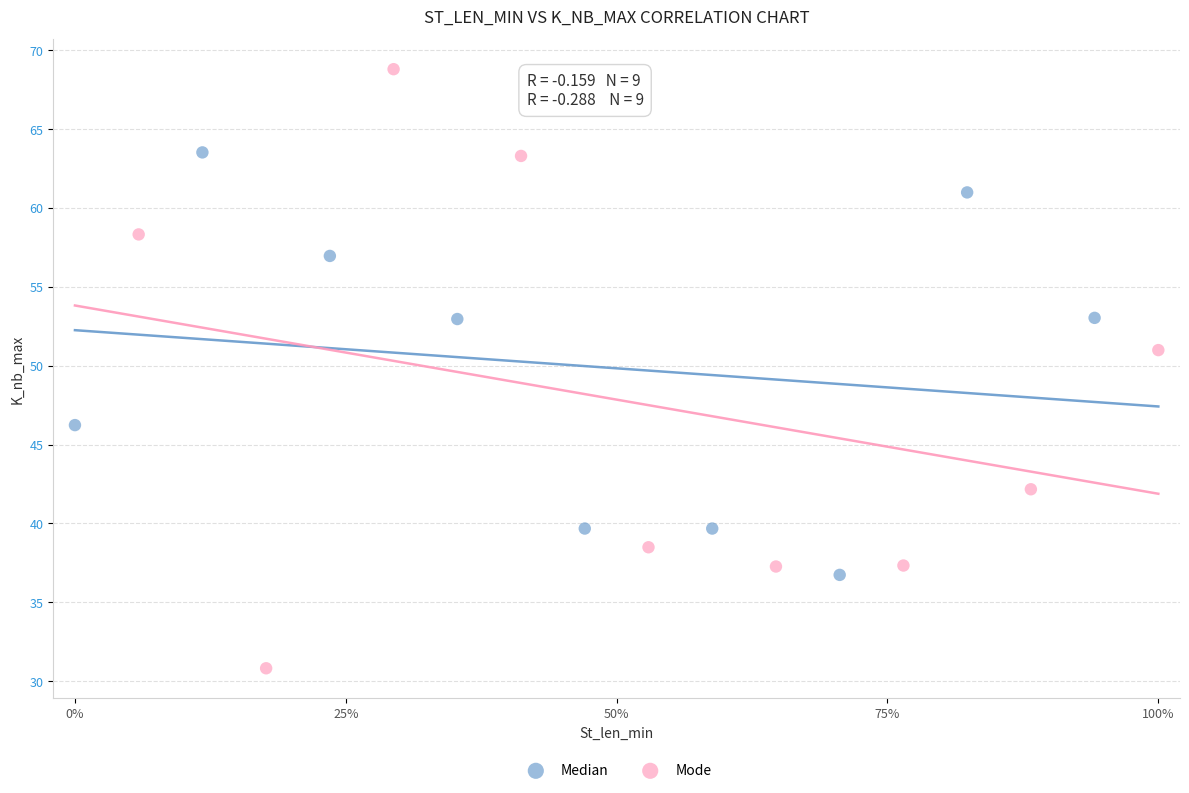

Which series contains the lowest Y value?

Mode